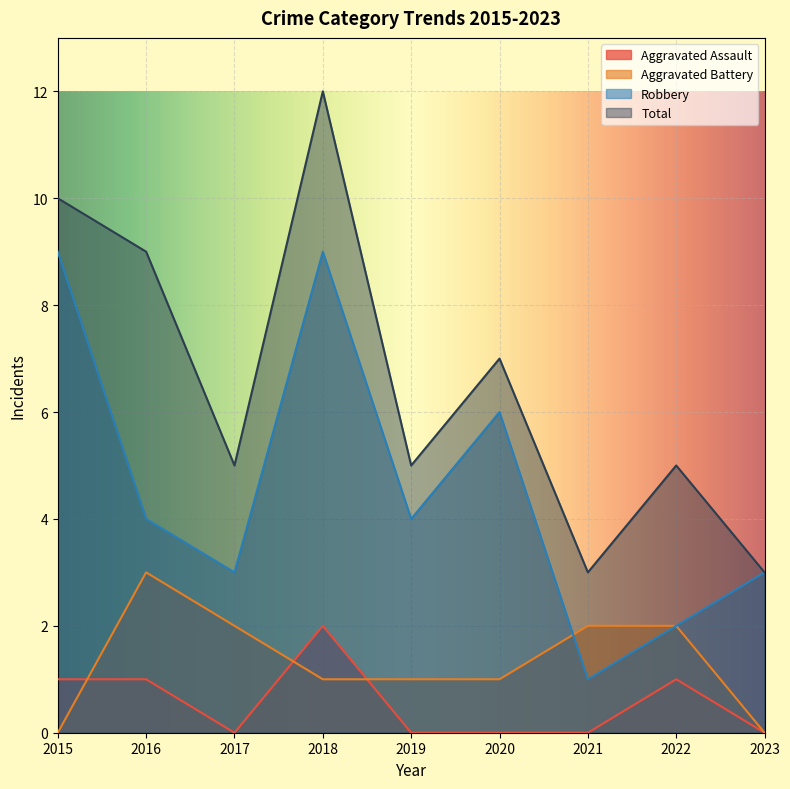

True or false: Aggravated Battery has more than 1 points higher than both neighbors.

False